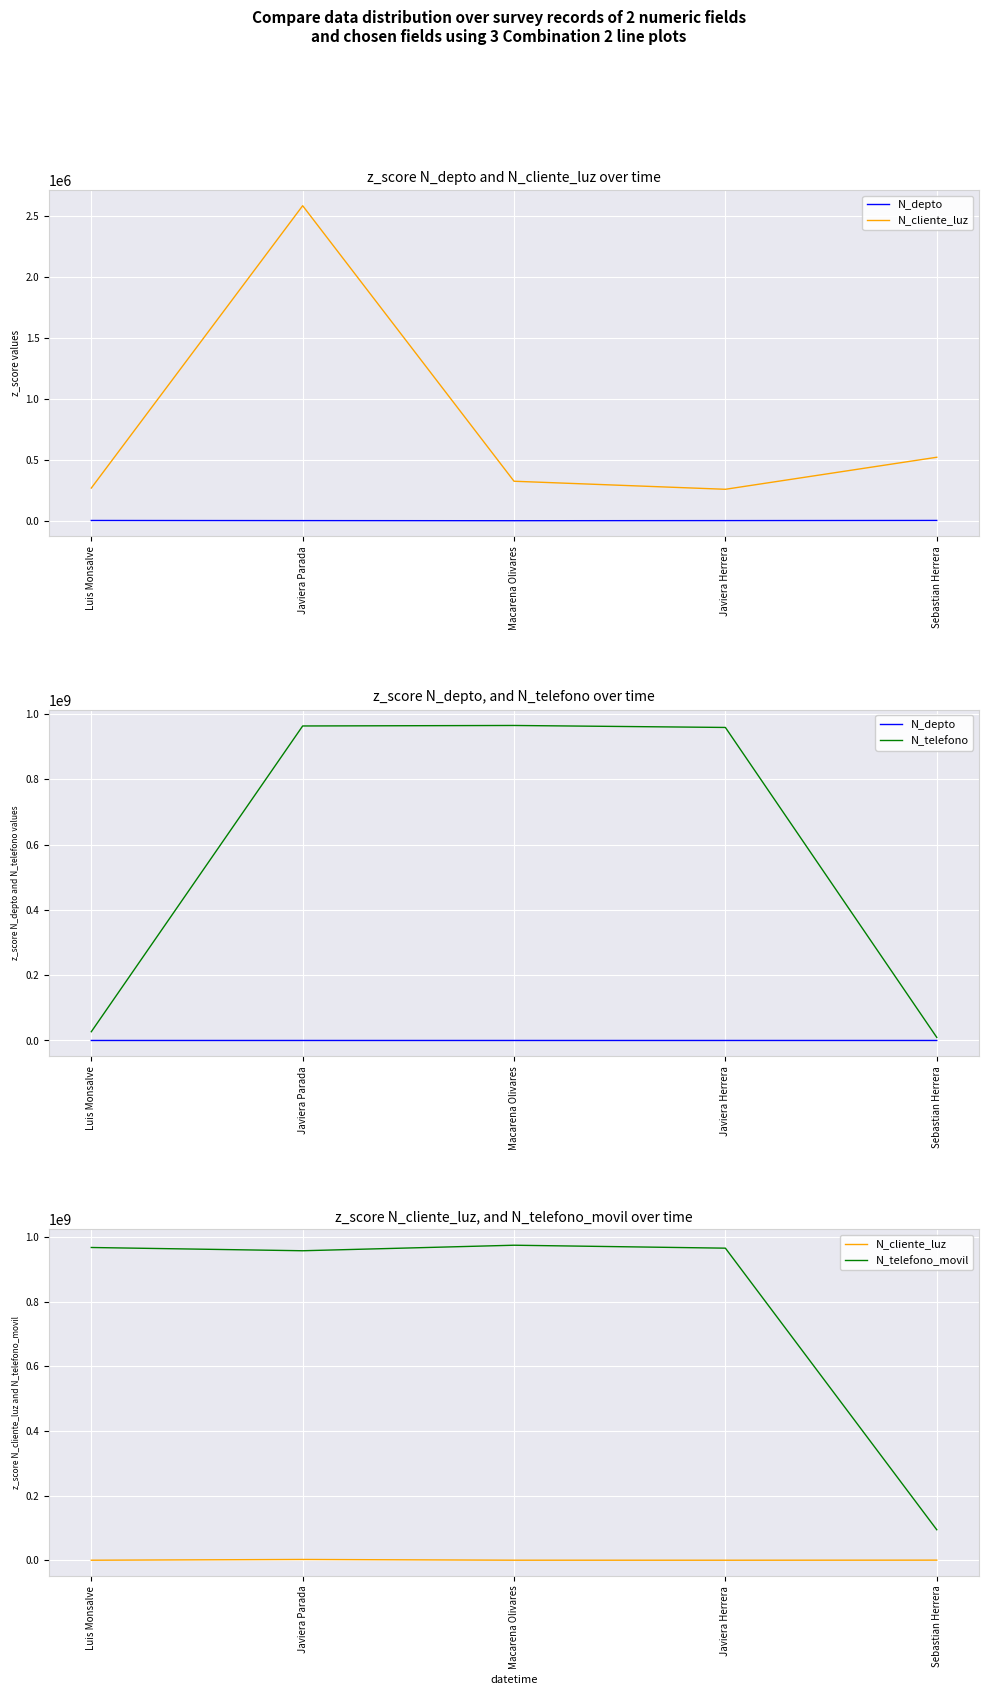

True or false: N_telefono and N_depto cross at least once.

False